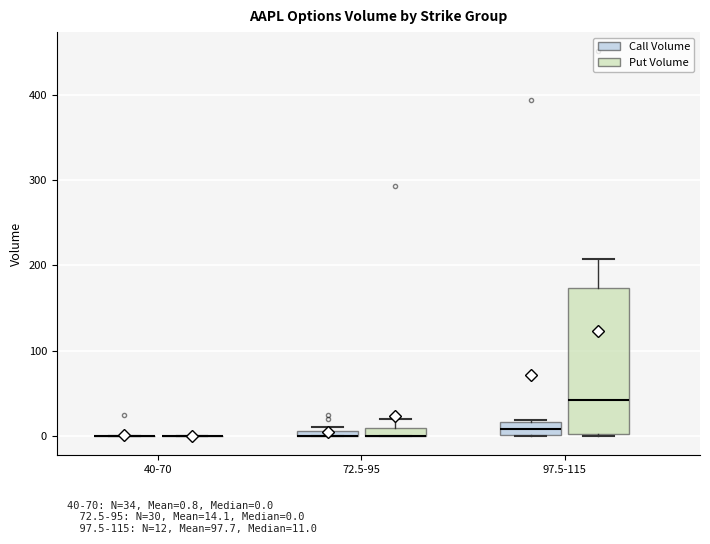

Which box is the tallest, from its lower edge to its upper edge?

97.5-115 (Put Volume)